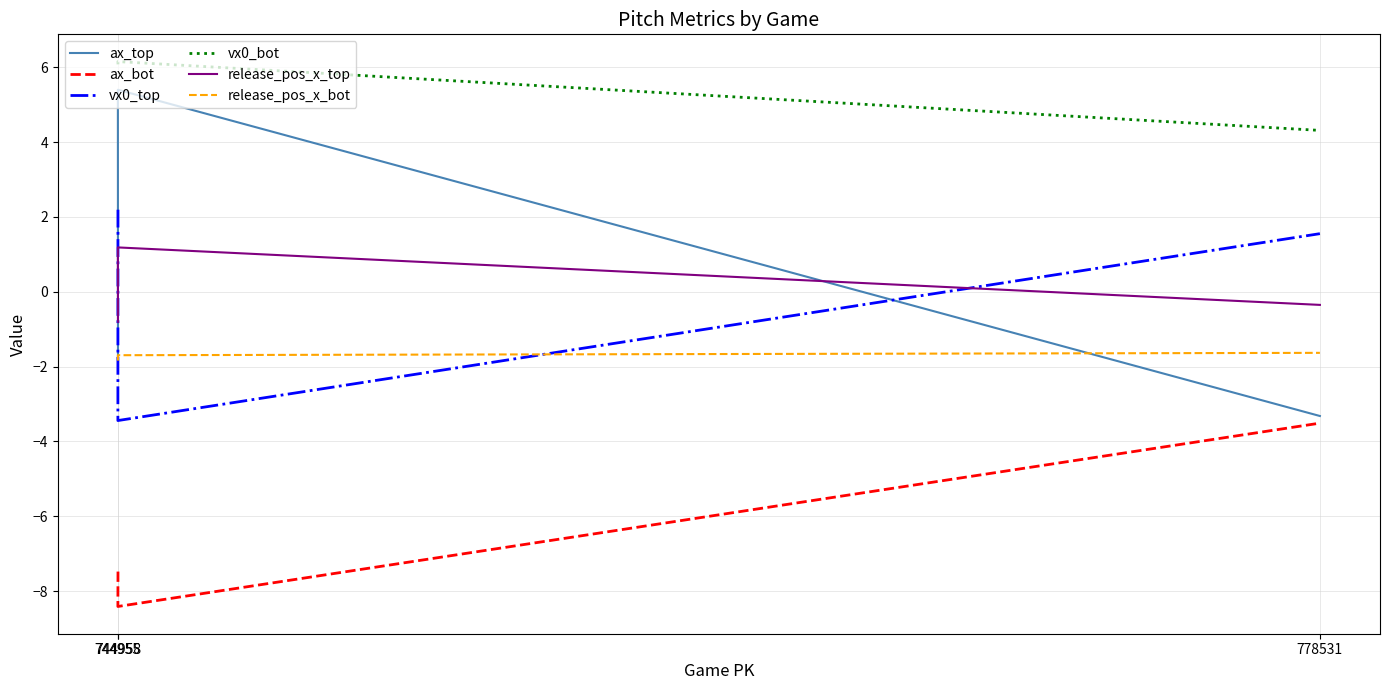

Rank the categories by release_pos_x_bot value from highest to lowest.

778531, 744955, 744958